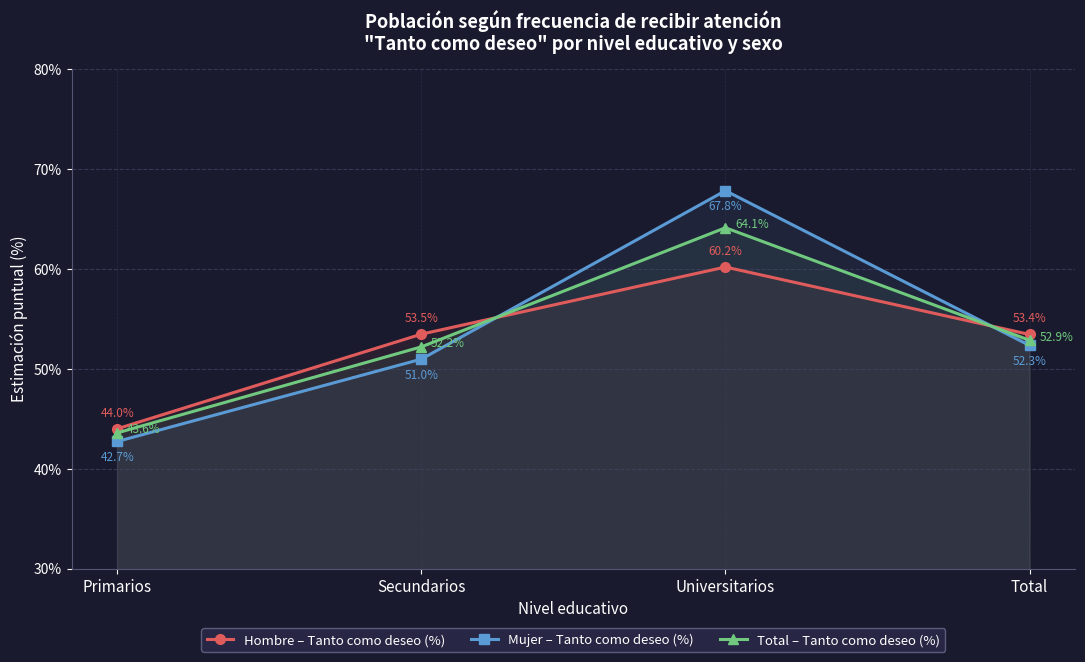

Where do Total – Tanto como deseo (%) and Mujer – Tanto como deseo (%) first cross each other?

Secundarios and Universitarios